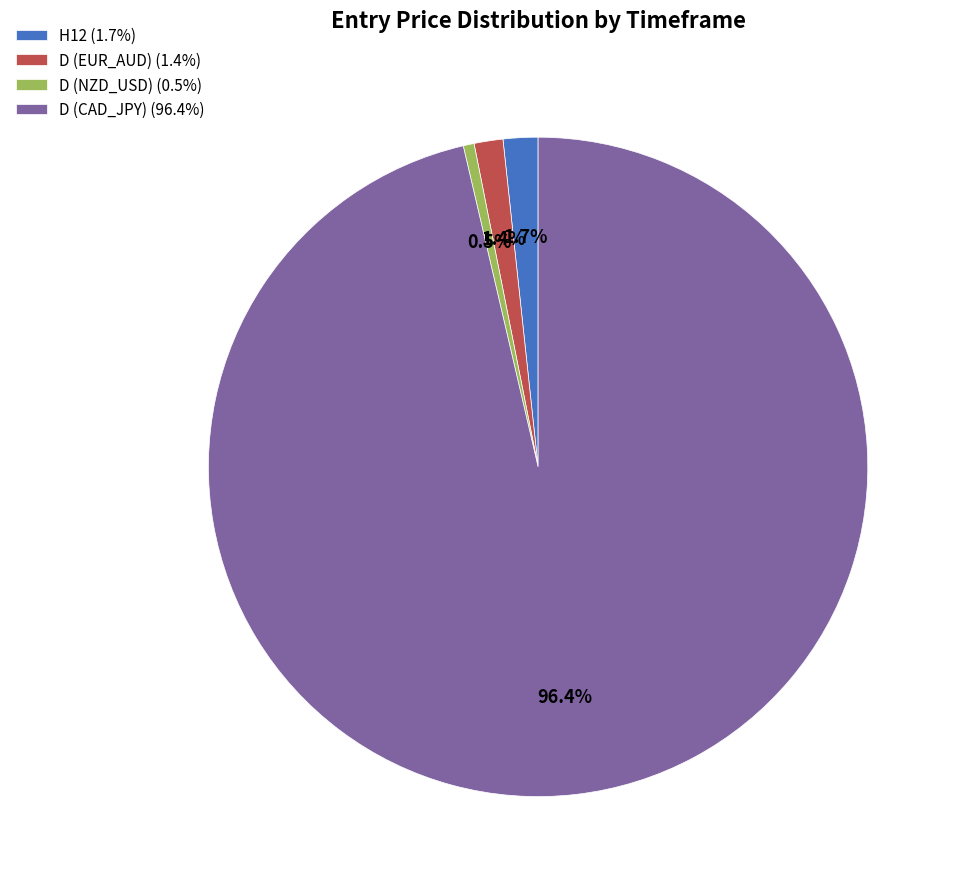

What is the ratio of the value at H12 (1.7%) to the value at D (EUR_AUD) (1.4%)?

1.2